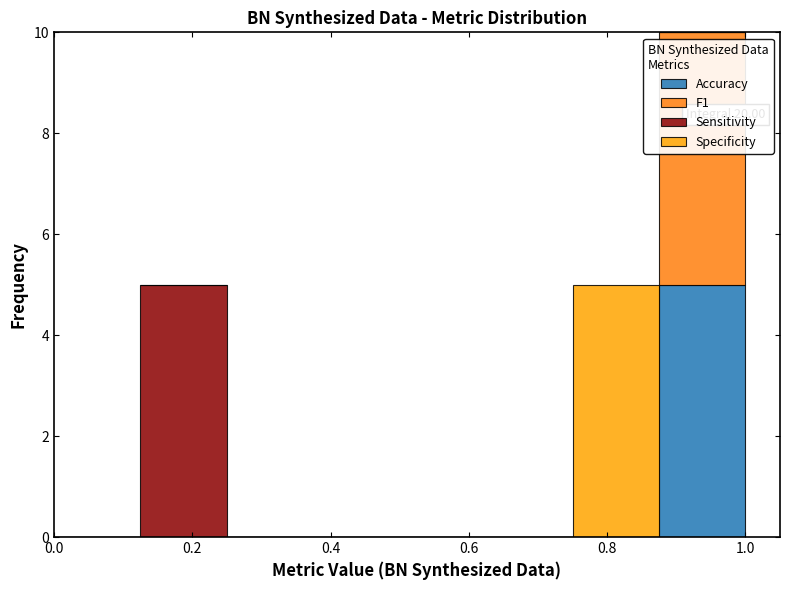

Which range on the x-axis has the tallest stacked bar (by total height)?

0.875 to 1.000